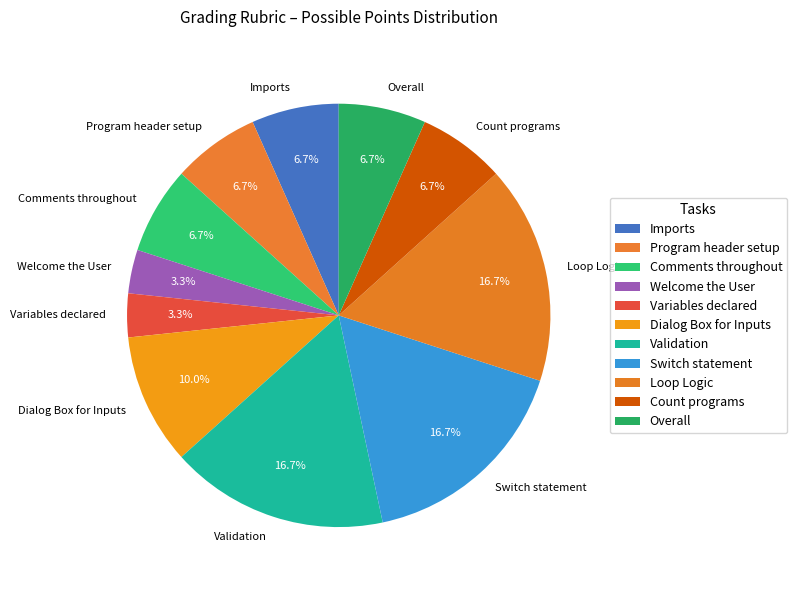

Combined, do Validation and Variables declared account for over 50%?

No